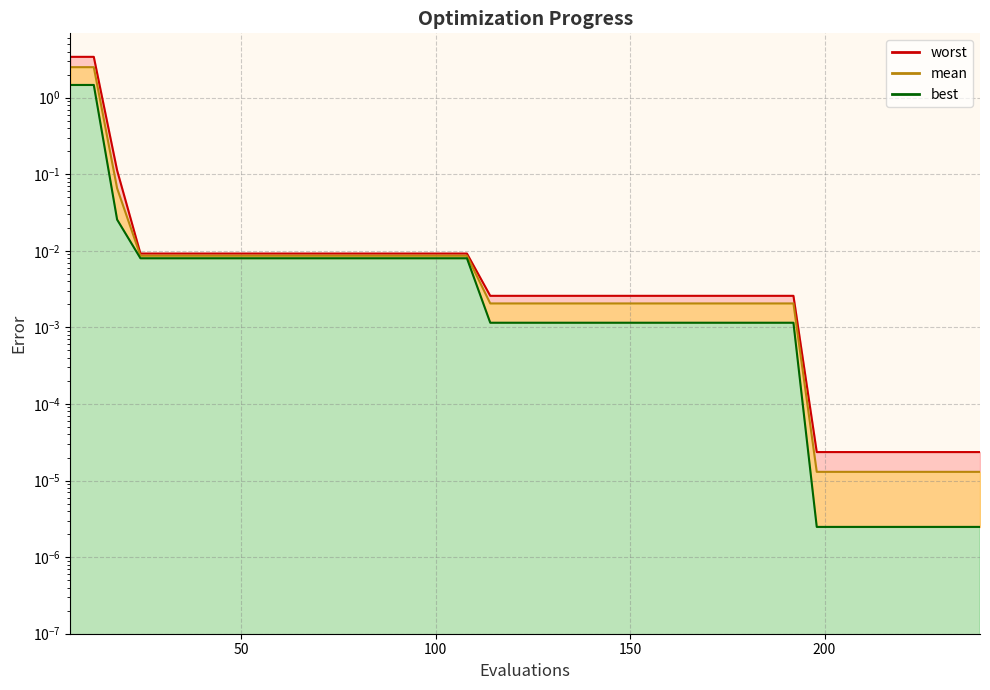

True or false: worst has more than 1 interior local peaks.

False